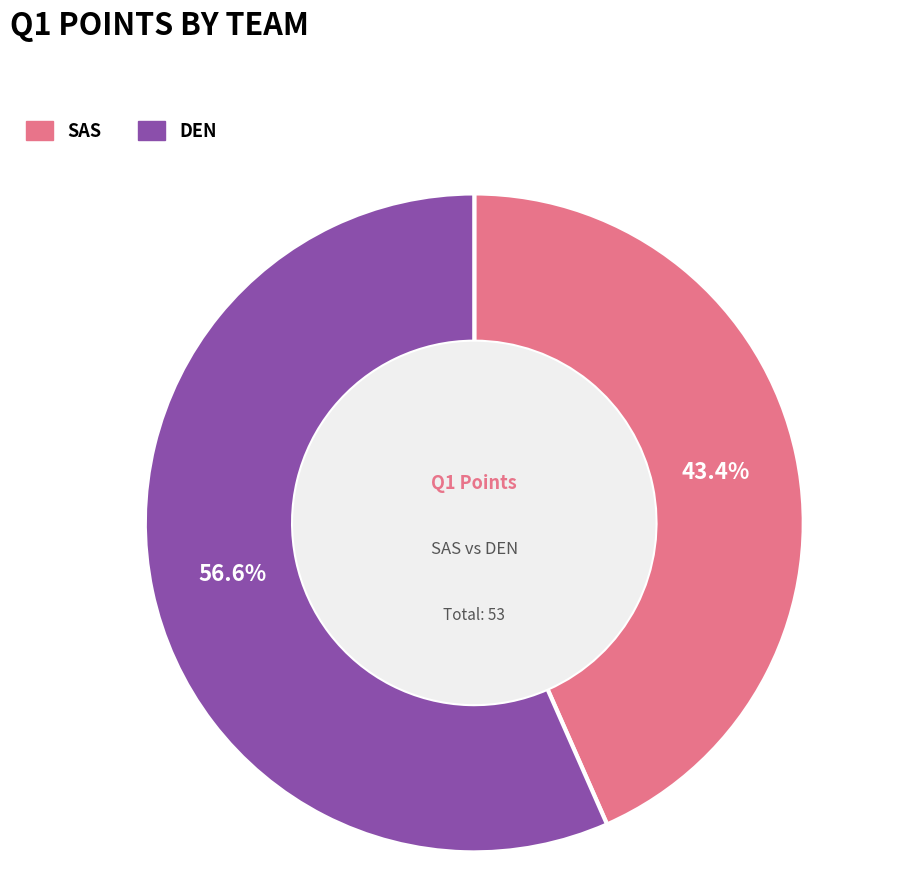

What is the ratio of the value at SAS to the value at DEN?

0.8